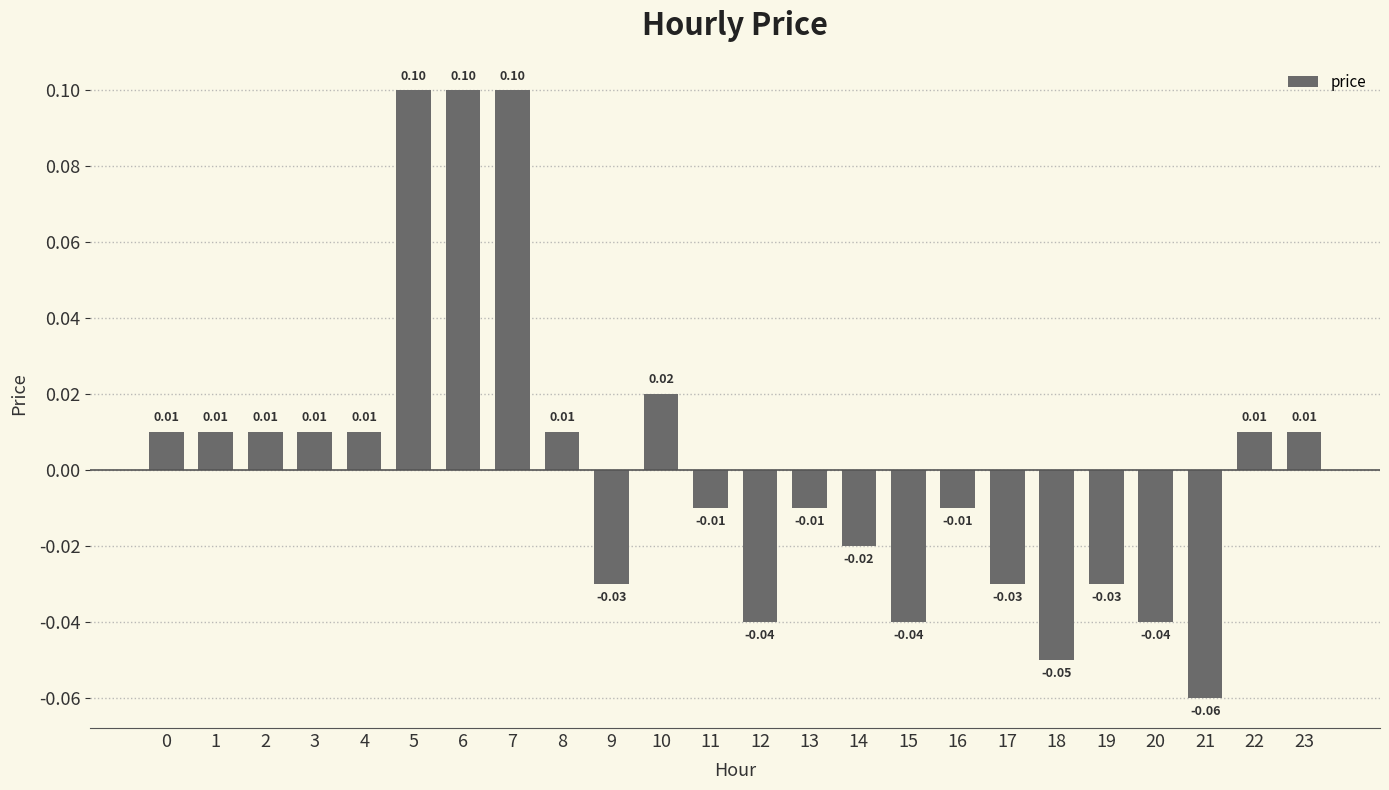

How many positive values are there?

12